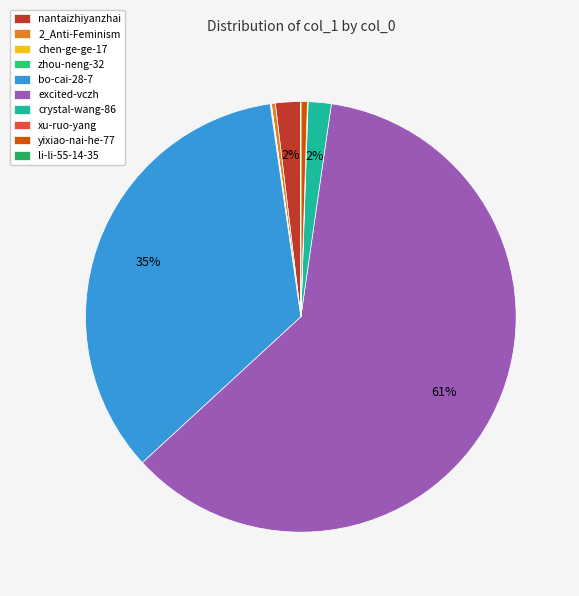

Count the number of slices in the pie.

10